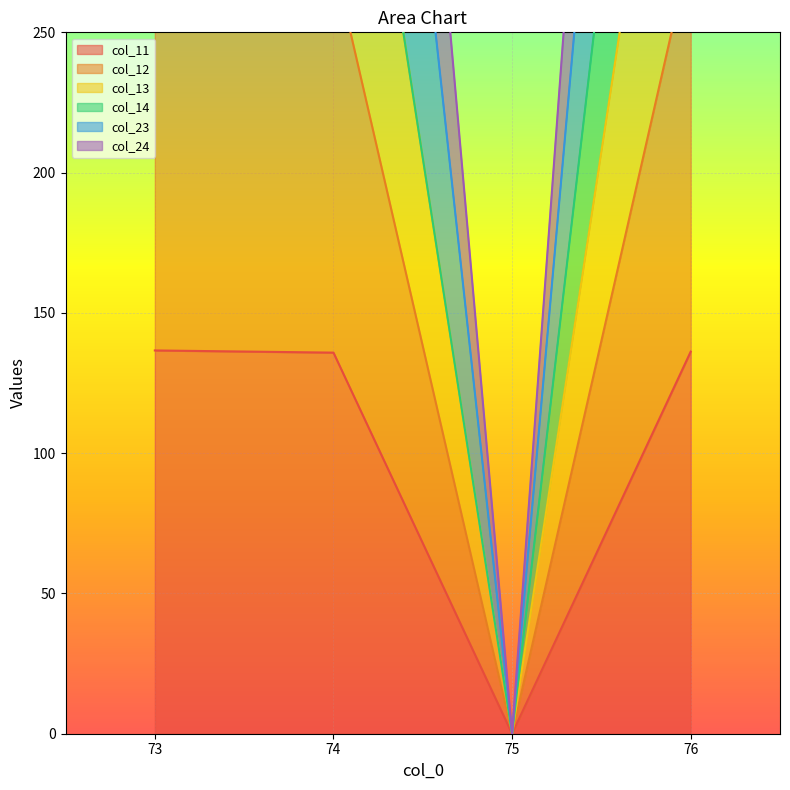

How many values in the col_11 series are below 136?

2